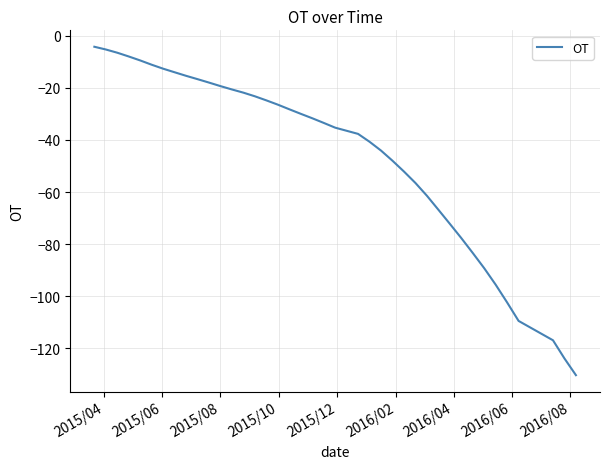

What is the difference between the maximum and minimum values?

126.0